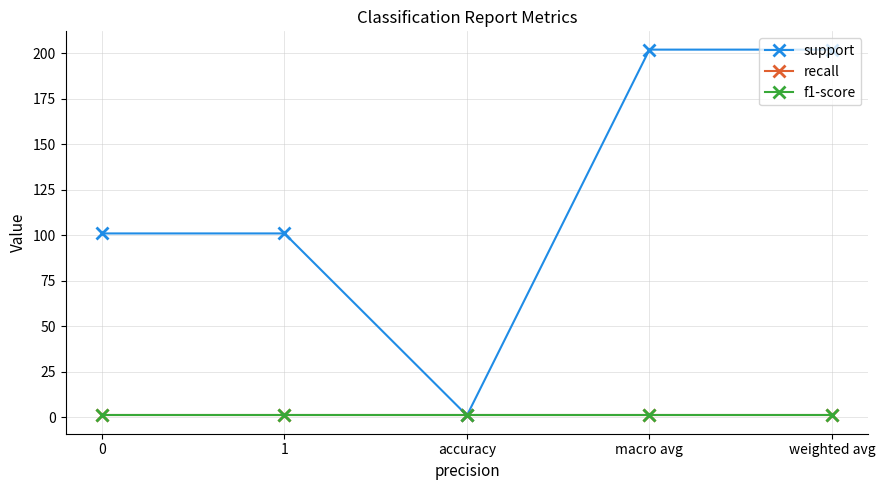

Rank the series by their maximum value, from lowest to highest.

recall, f1-score, support